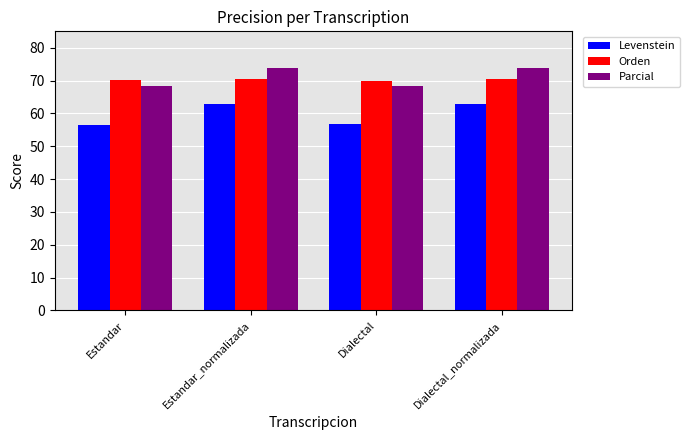

What is the minimum value for Orden?

69.9